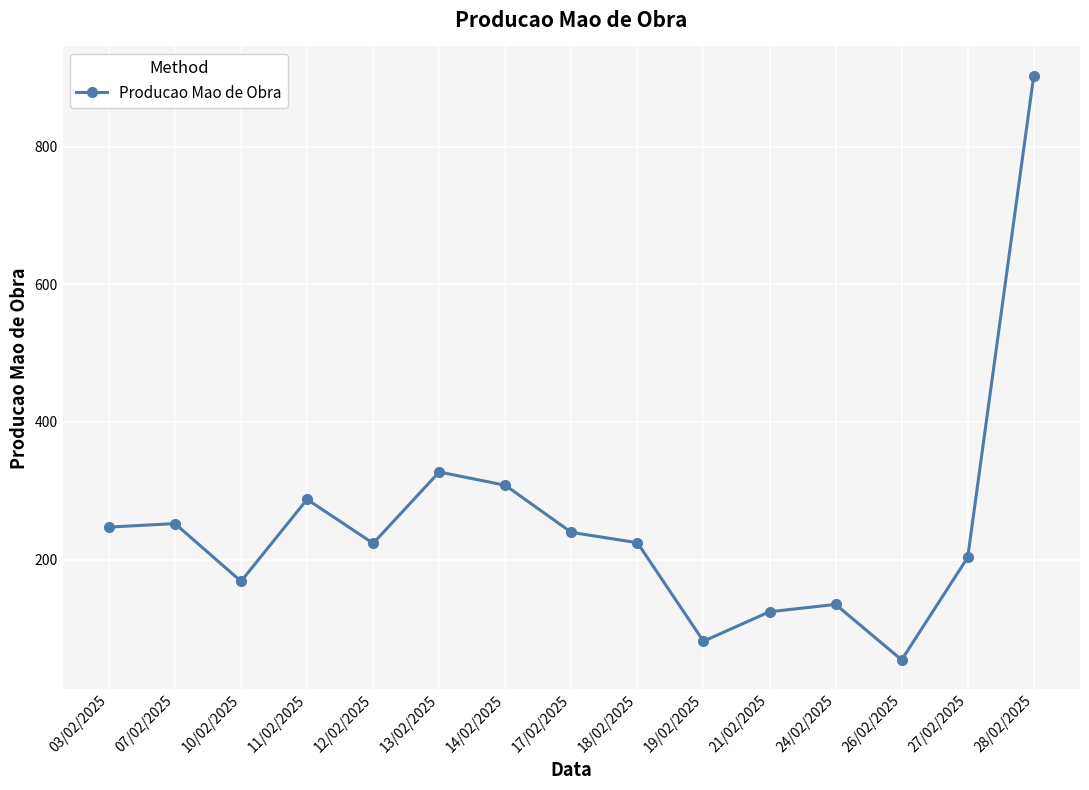

How many values are below 224?

7